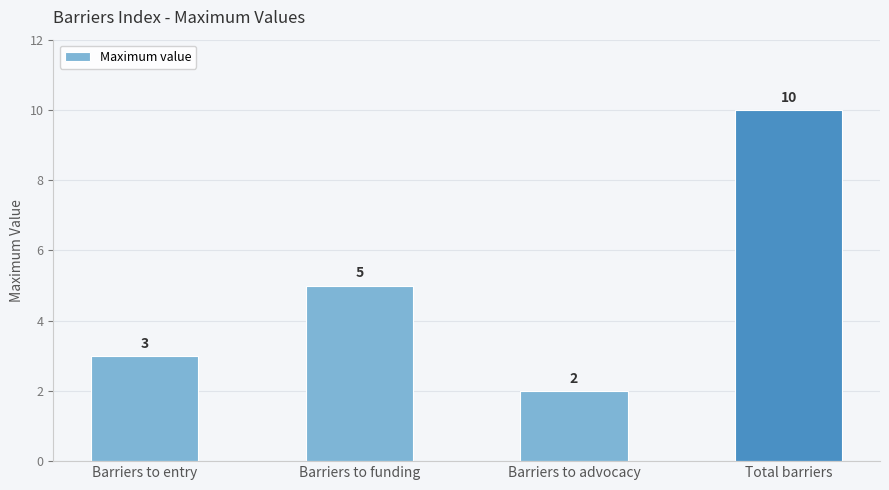

Which category has the lowest value across all series?

Barriers to advocacy